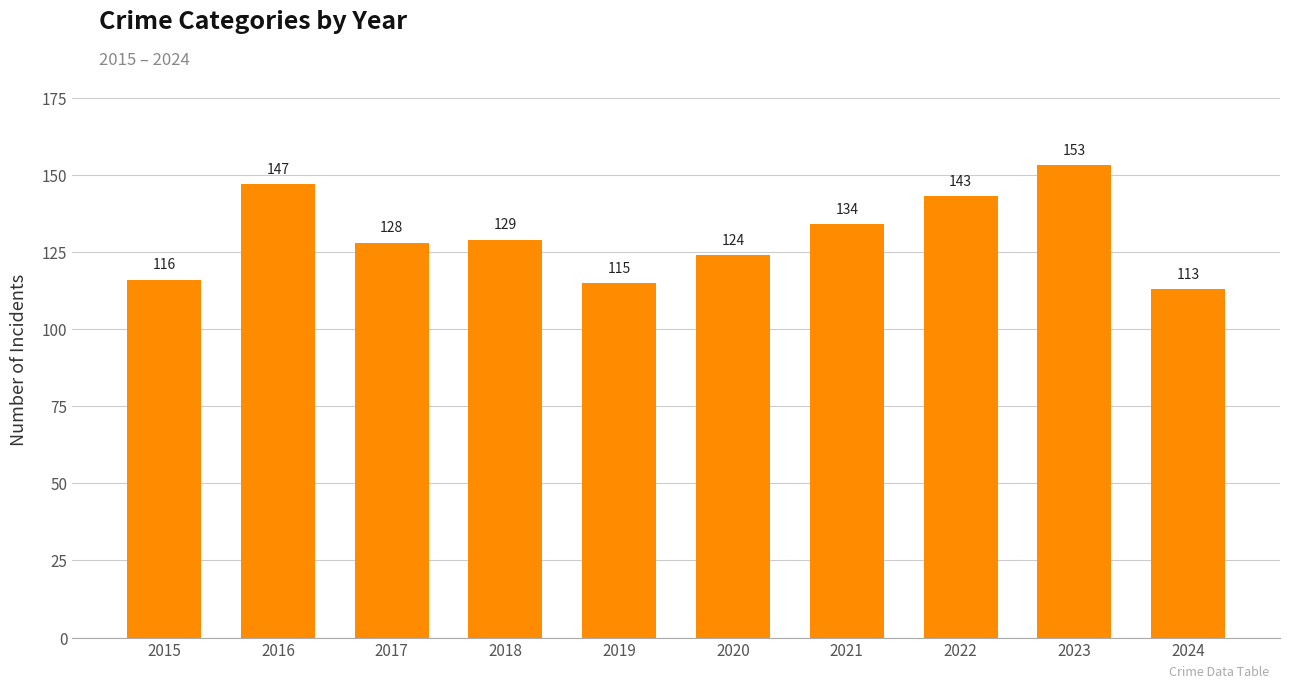

How many bars are there in total?

10